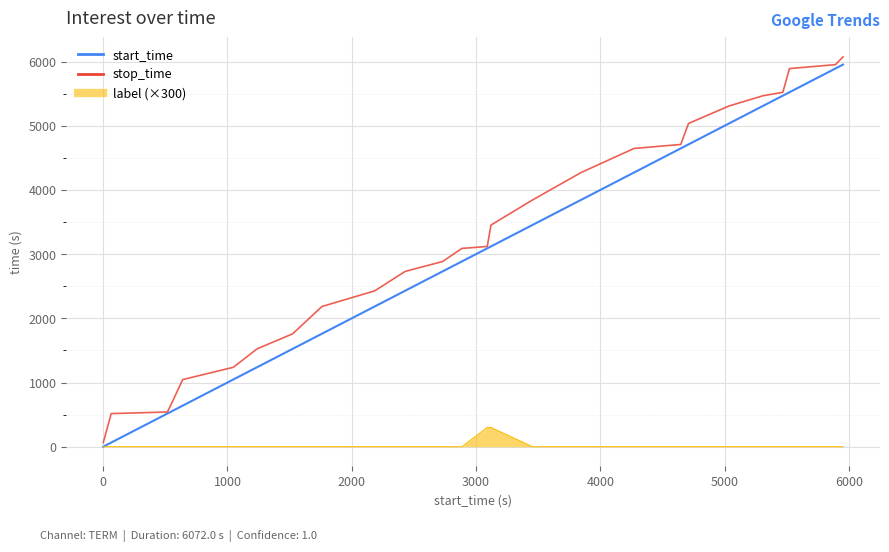

What is the greatest value displayed?

6072